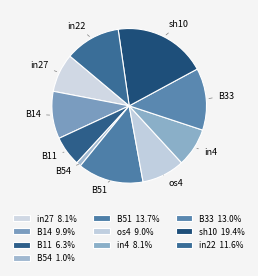

What is the smallest slice in the pie chart?

B54